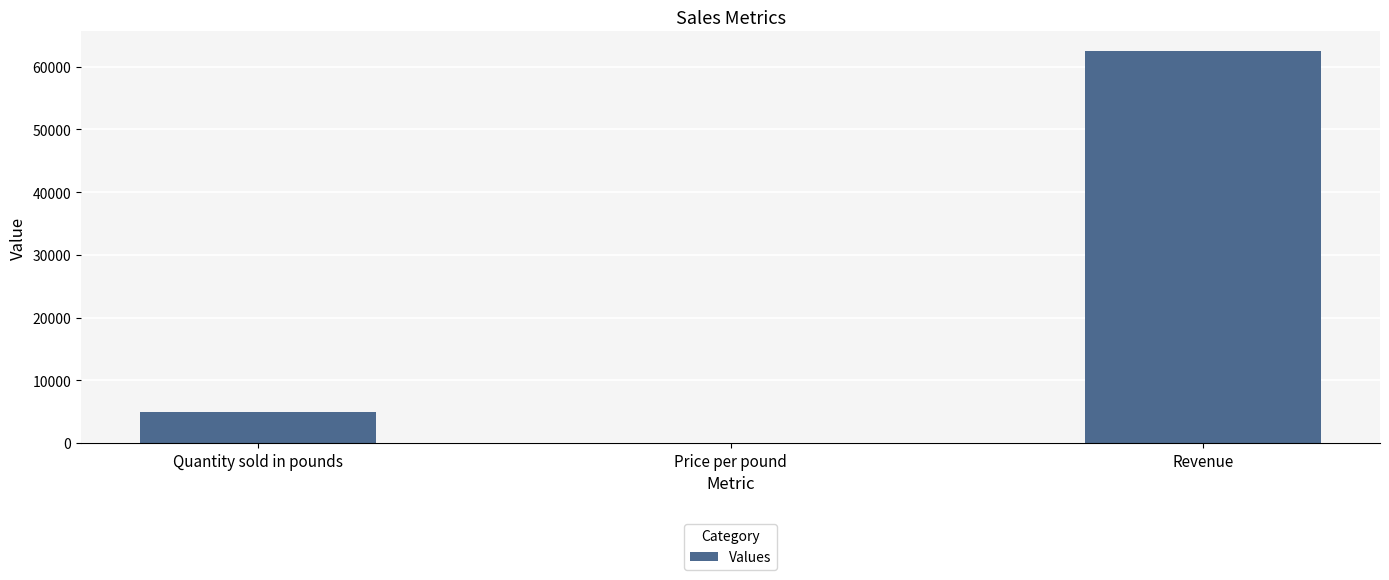

What is the change in value from Quantity sold in pounds to Revenue?

+57500.0